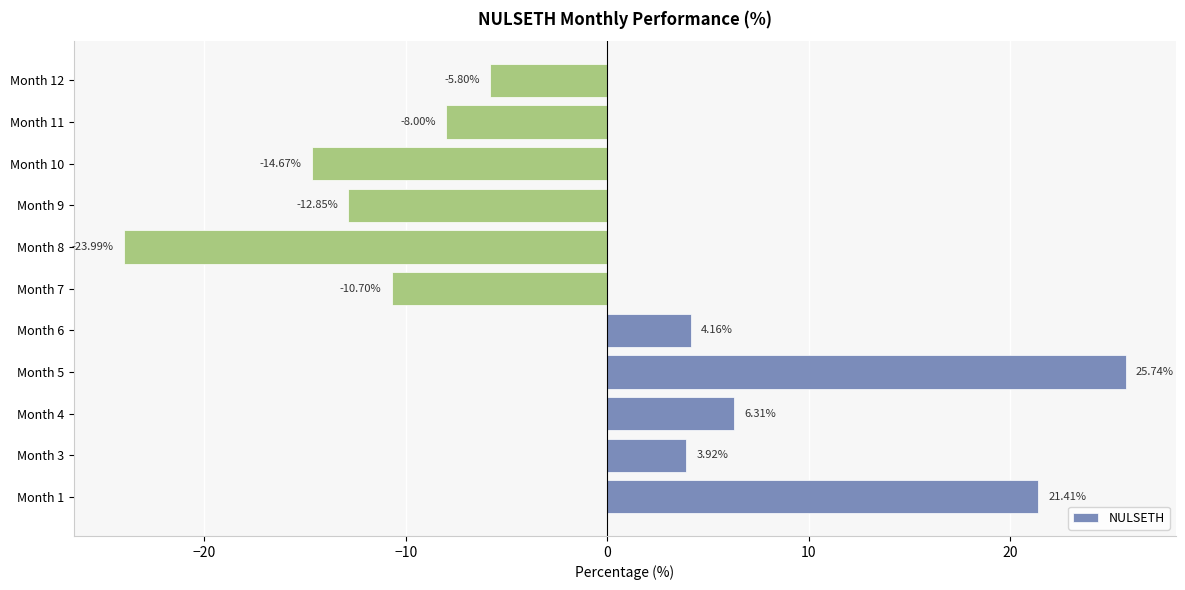

What is the change in value from Month 4 to Month 11?

-14.3